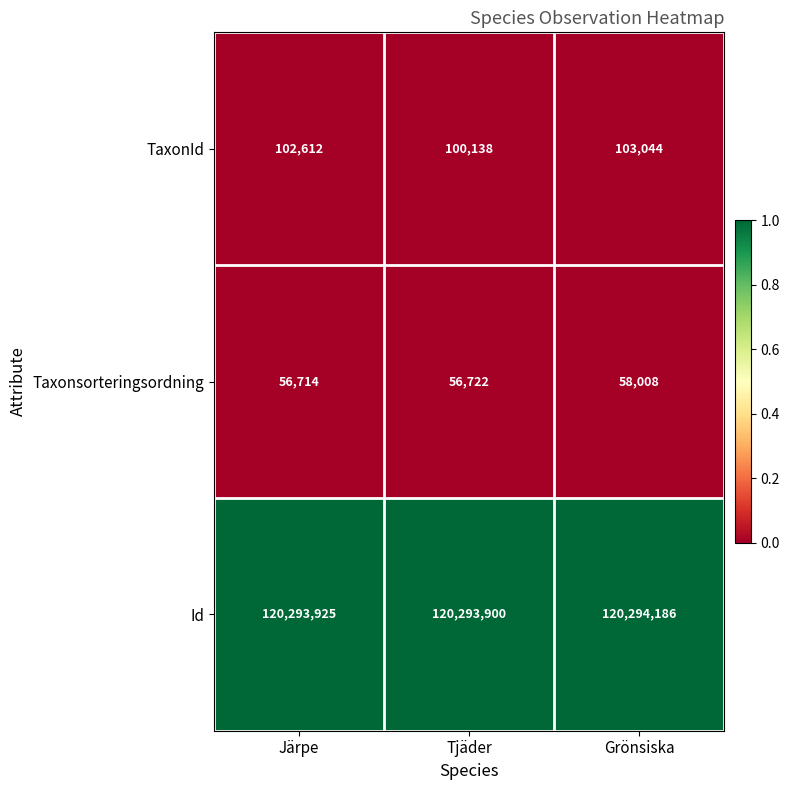

What is the average value of the Taxonsorteringsordning series?

57148